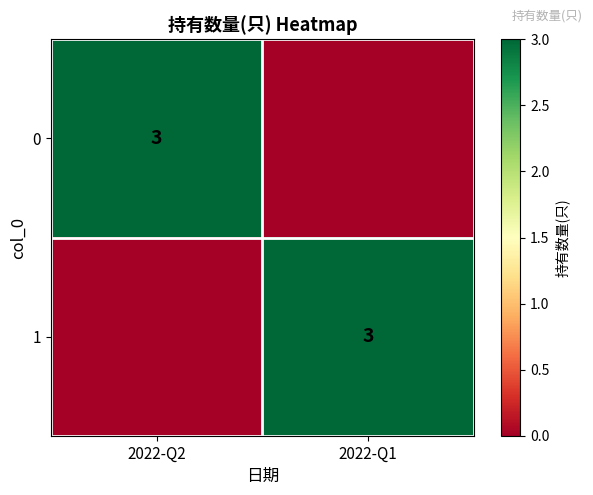

Count the number of data series in this chart.

2